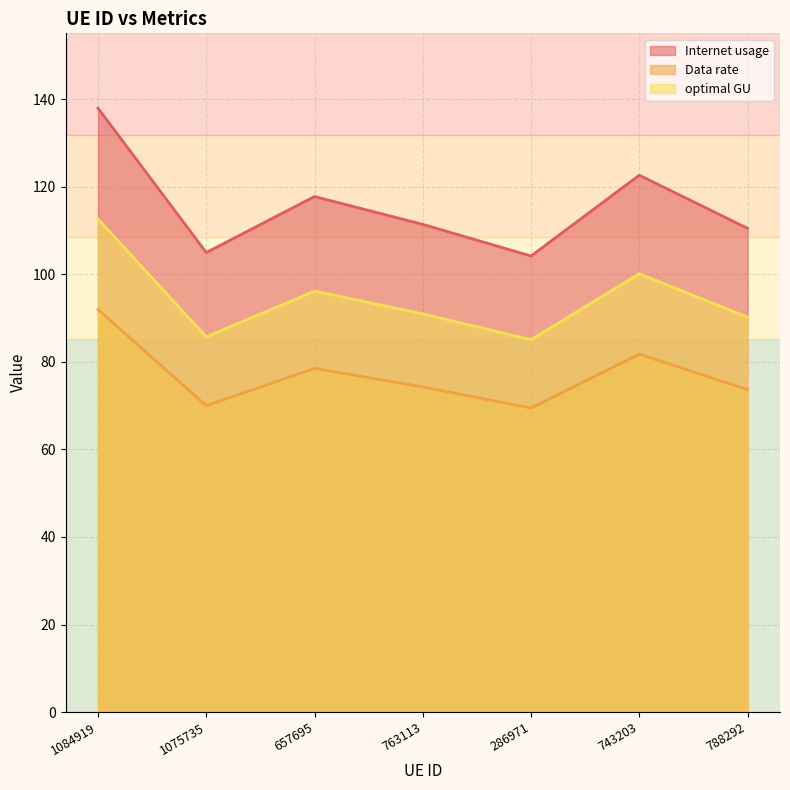

True or false: Internet usage and Data rate intersect in this chart.

False